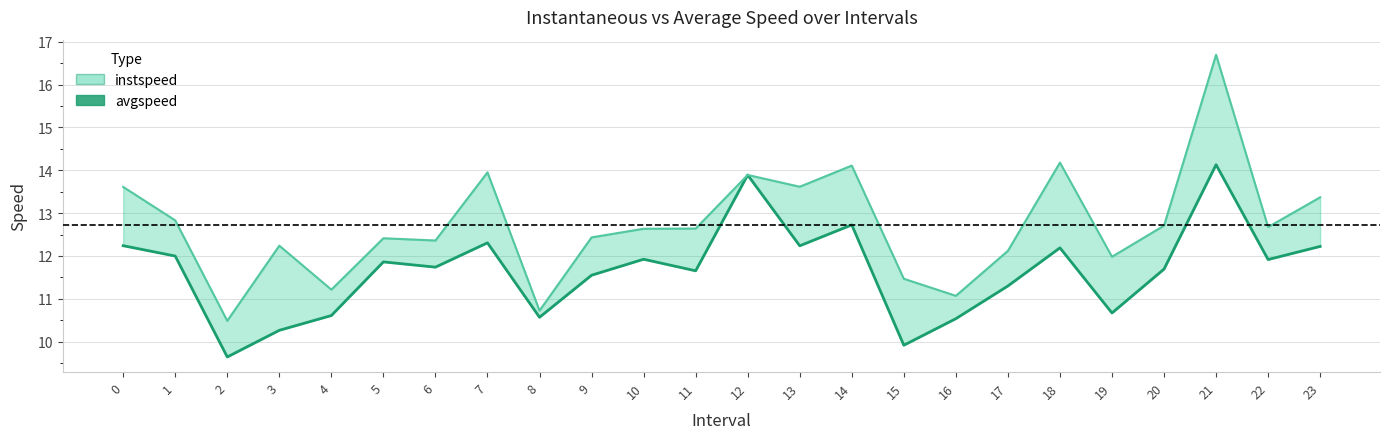

Rank the series by their maximum value, from lowest to highest.

avgspeed, instspeed